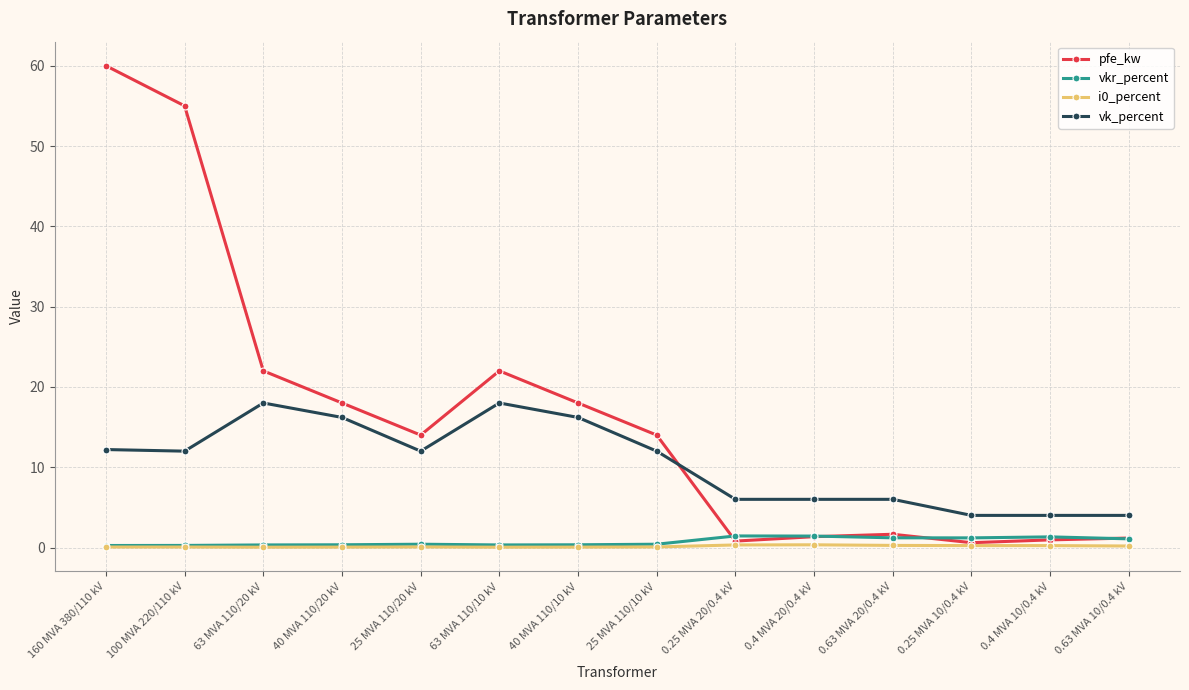

What is the label of the 4th point from the right?

0.63 MVA 20/0.4 kV